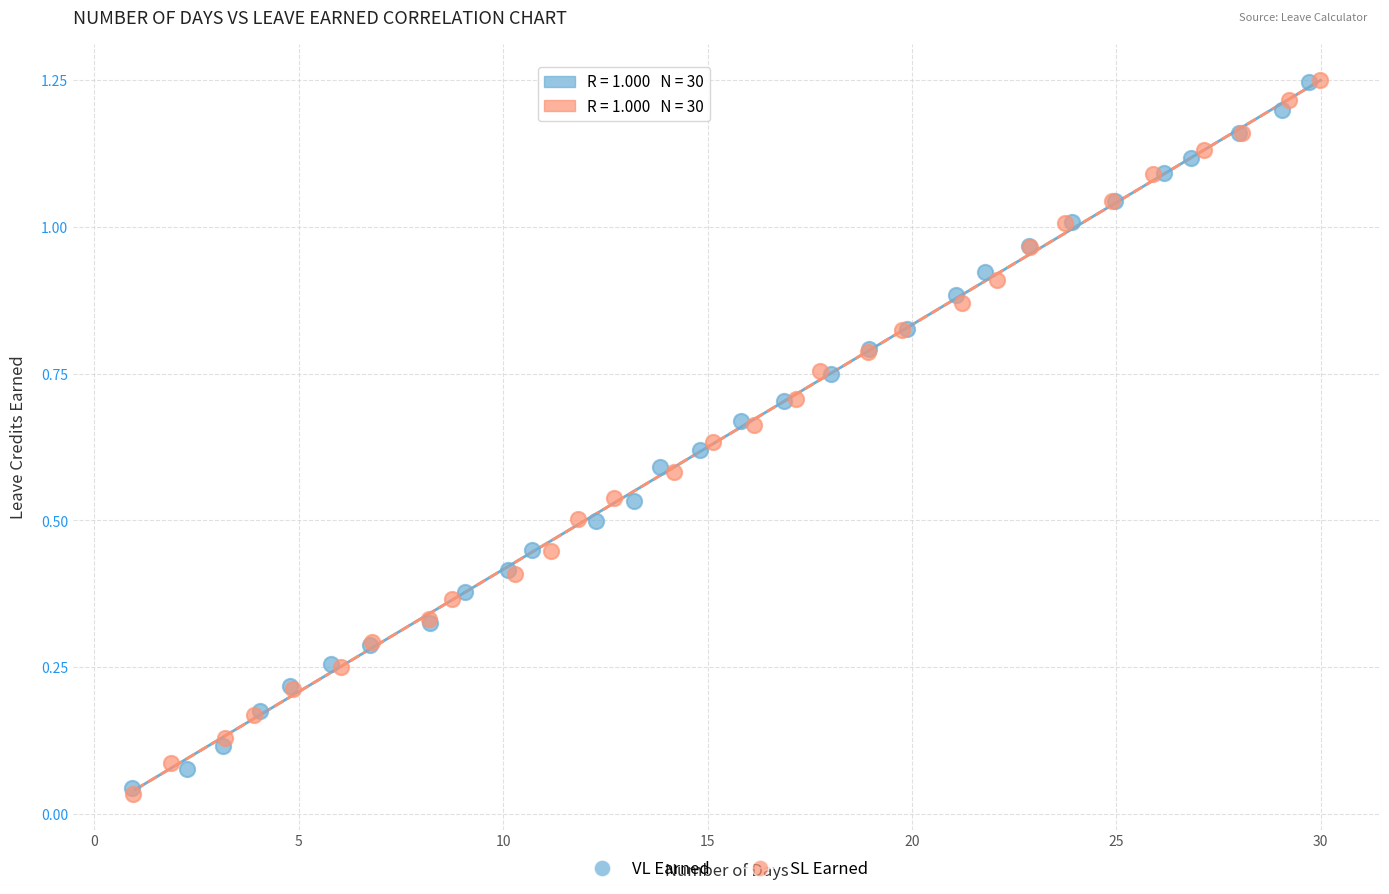

Which series has the largest Y range (max minus min)?

SL Earned